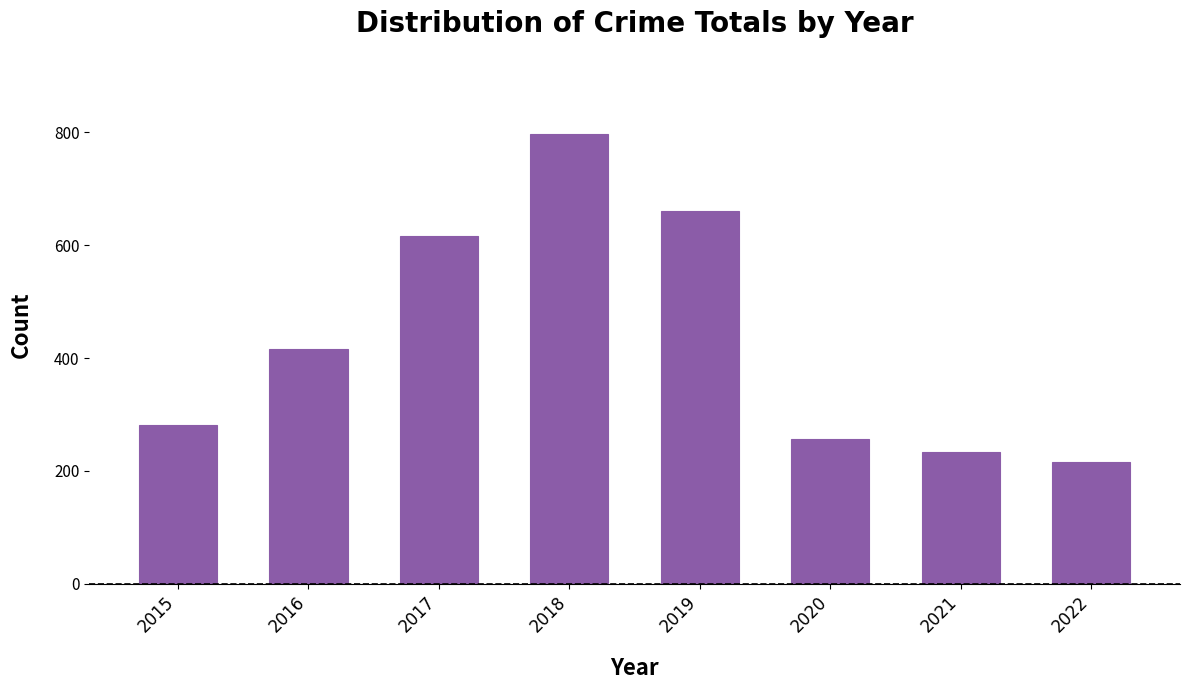

The chart shows a value of 121 at 2020. True or false?

False